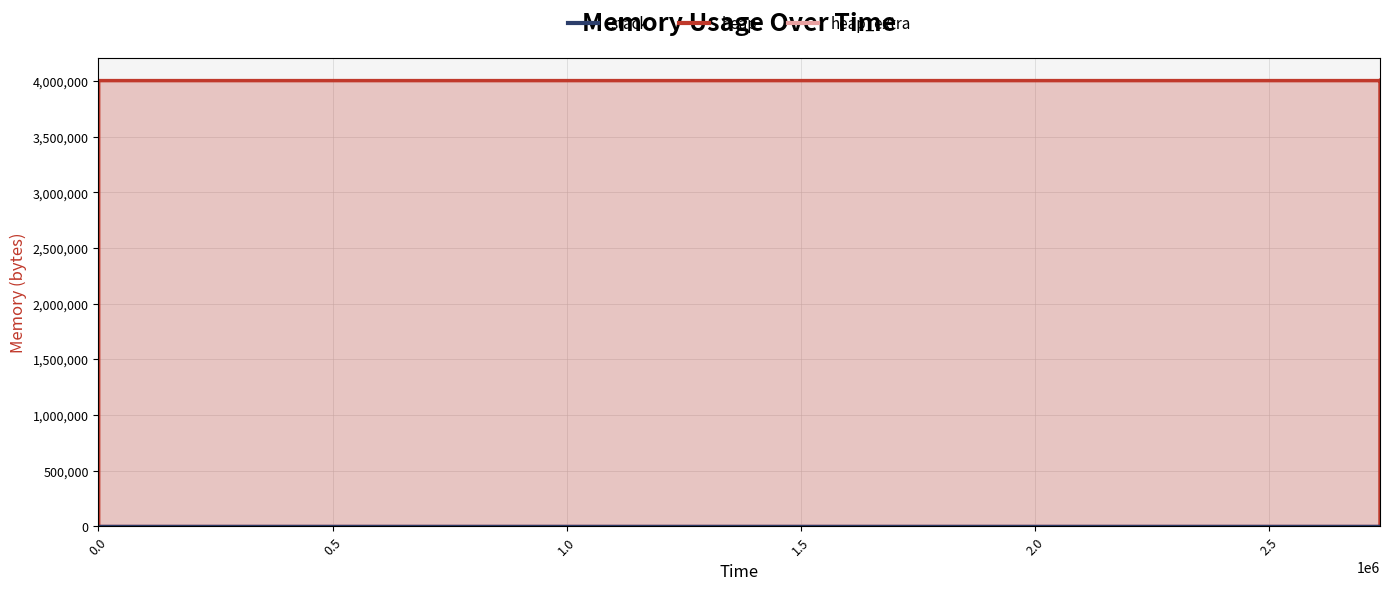

True or false: heap has more than 0 points higher than both neighbors.

False